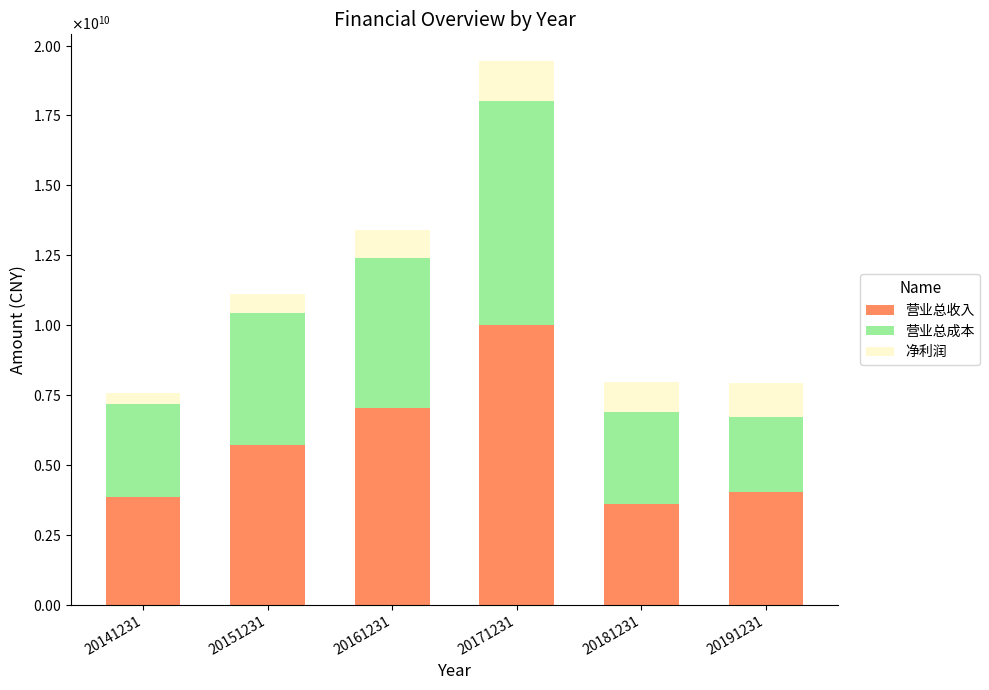

Which series changed the most between 20141231 and 20151231?

营业总收入